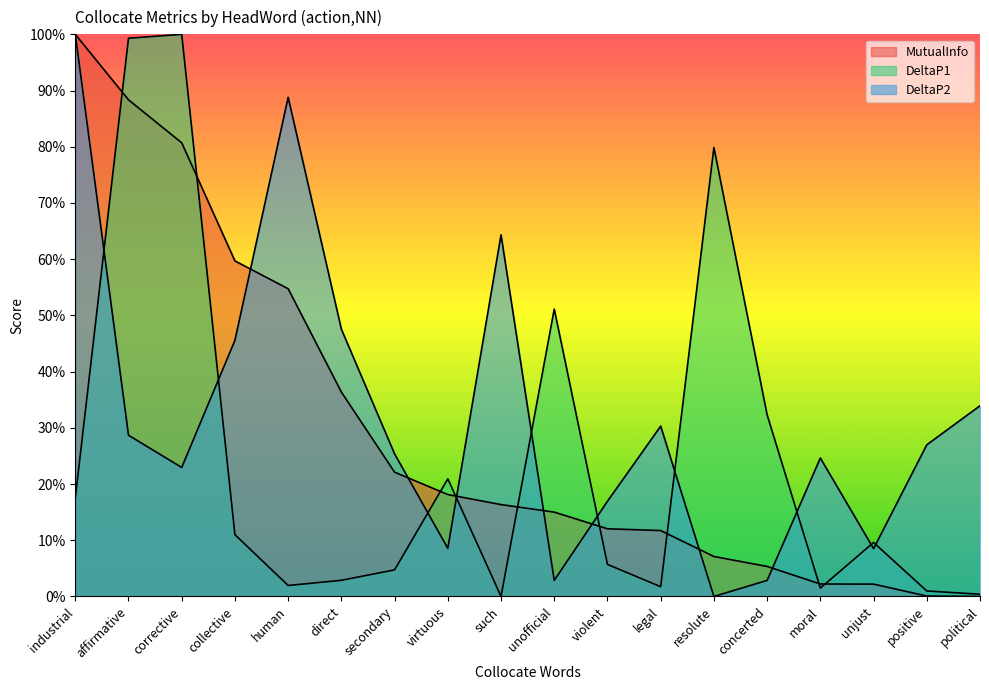

What position from the left is unofficial?

10